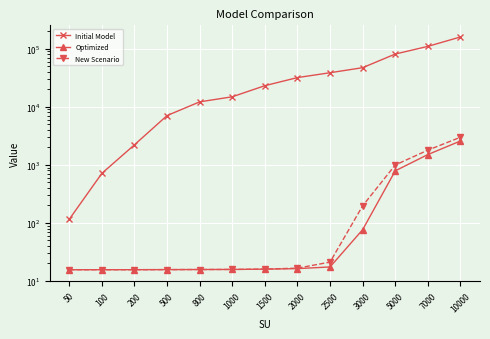

What value does the New Scenario series have at 1500?

16.0